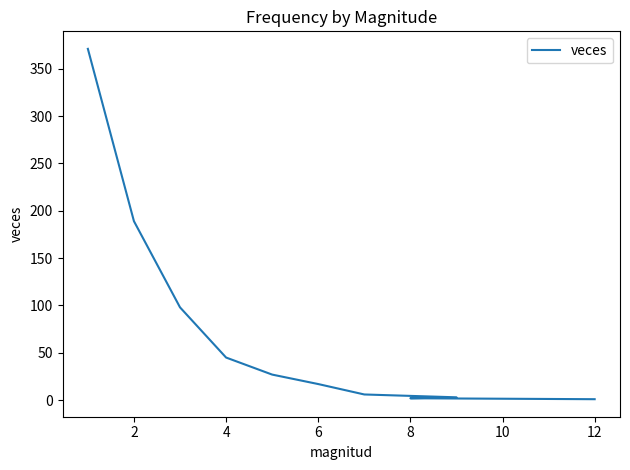

What is the change in value from 6 to 8?

-18